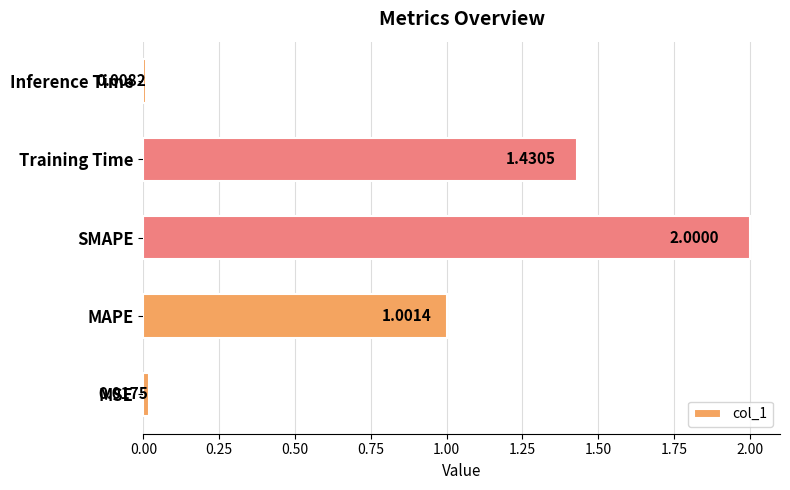

What is the difference between the values at Training Time and MAPE?

0.4